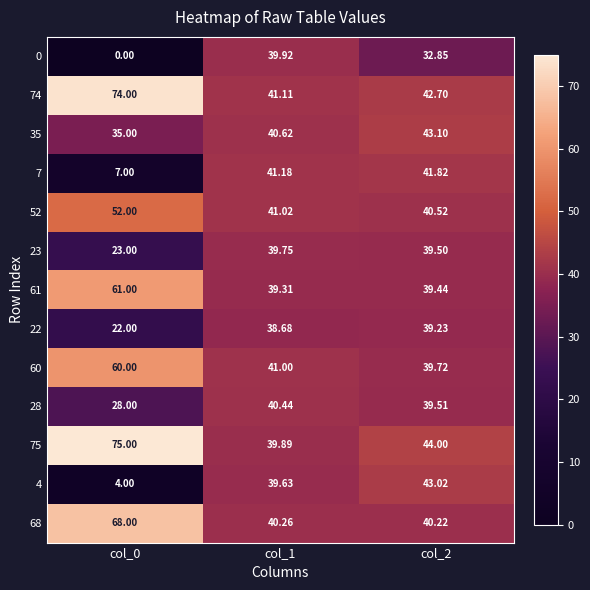

Is the value of 60 at col_2 greater than the value of 52 at col_0?

No